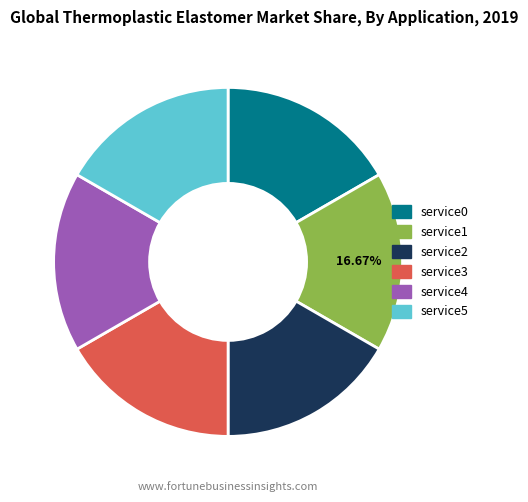

Does any single category account for the majority?

No